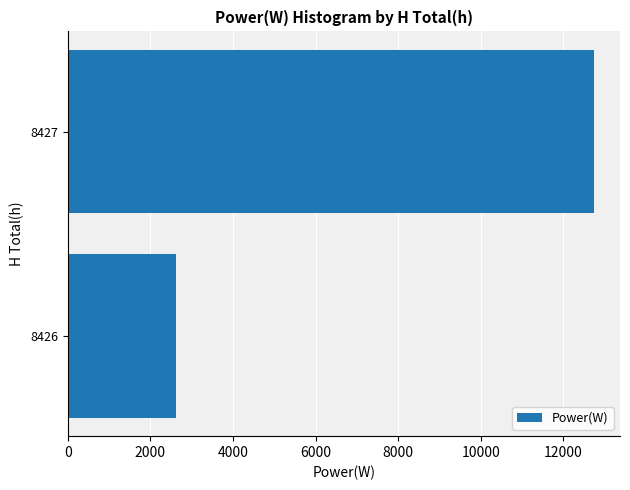

How many series are shown in this chart?

1